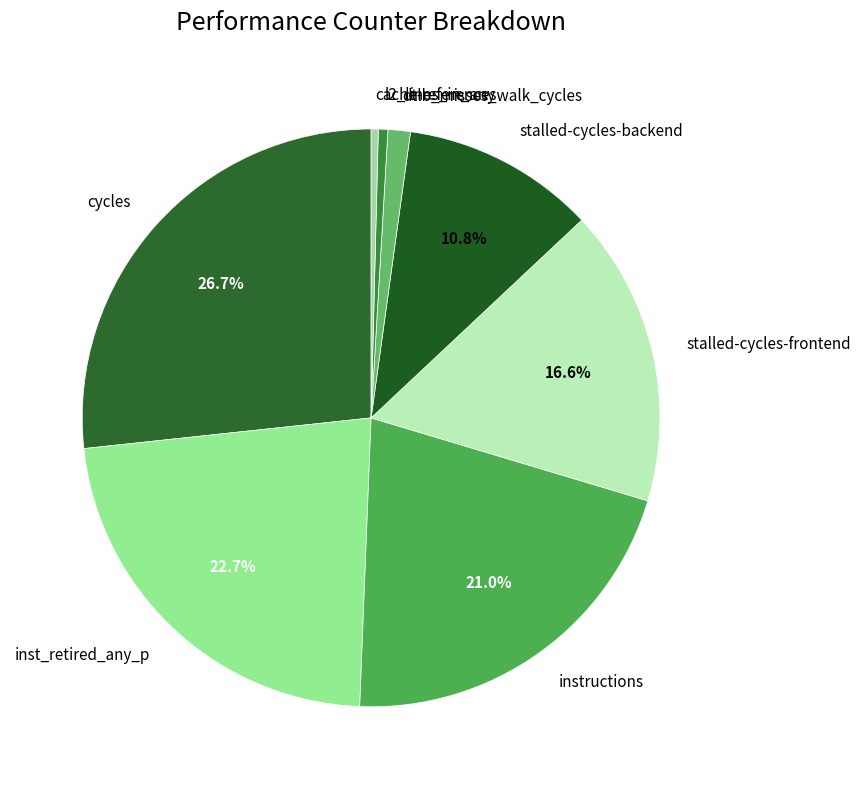

The instructions slice represents 34% of the pie. True or false?

False